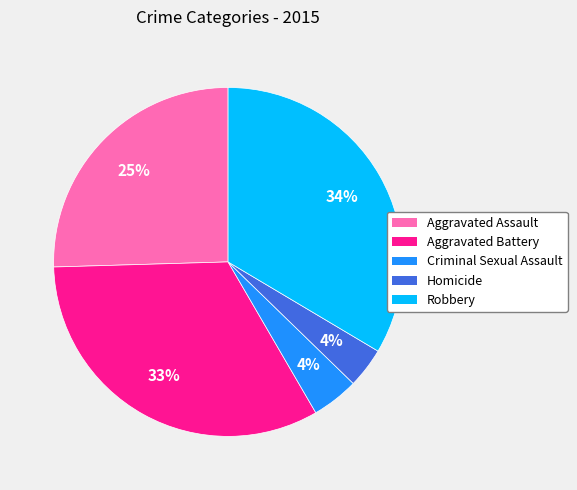

To the nearest percent, what is the average slice percentage?

20%